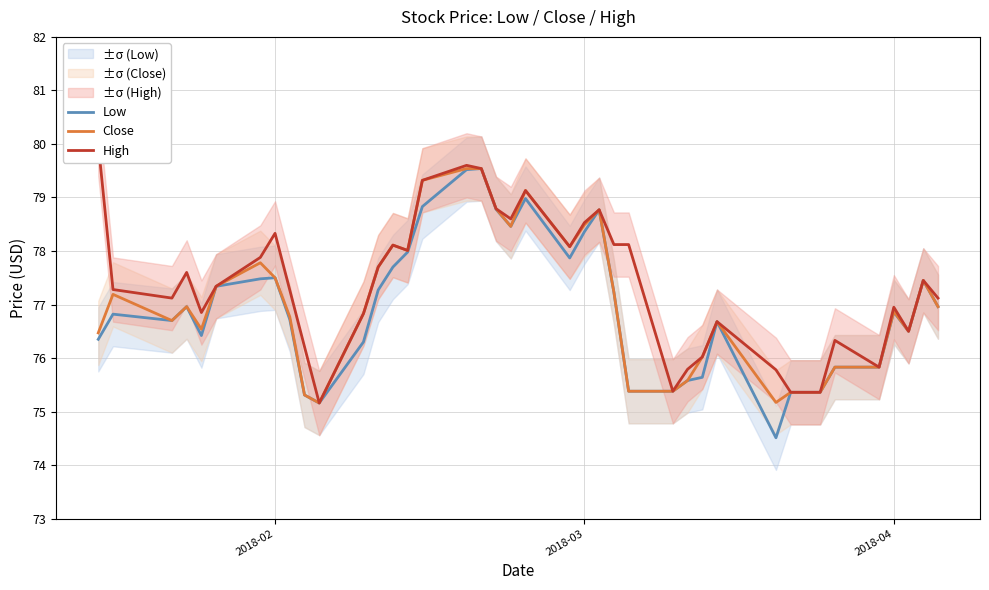

True or false: Low and Close intersect in this chart.

False